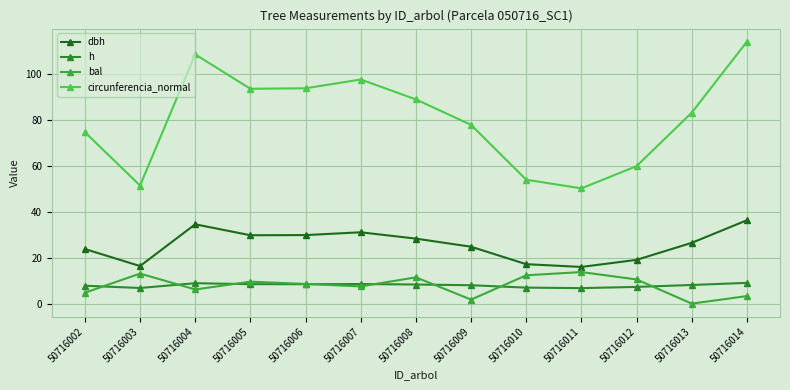

What is the spread (max minus min) of values at 50716012?

52.6